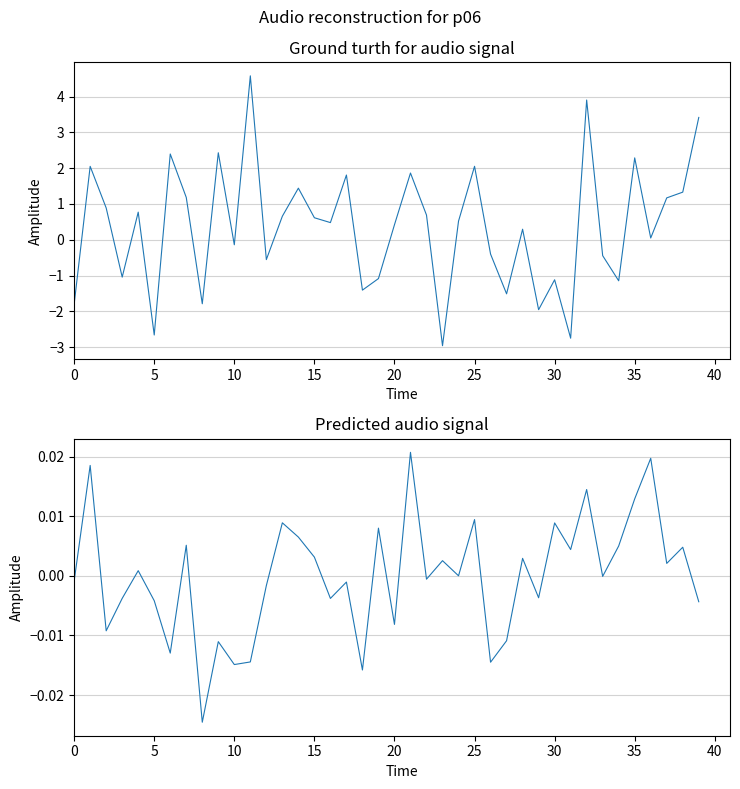

How many values in V1+V2+V4+V3 are below zero?

16